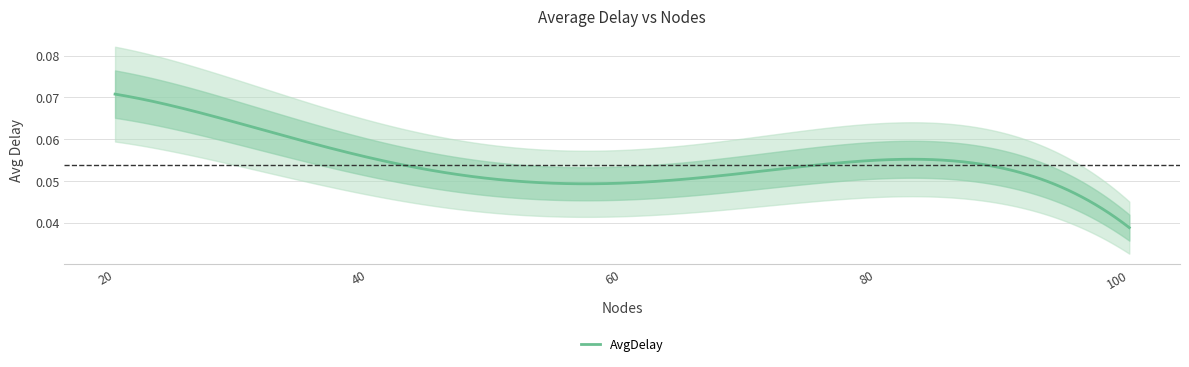

Is it true that the value at 20 is 0.1?

True